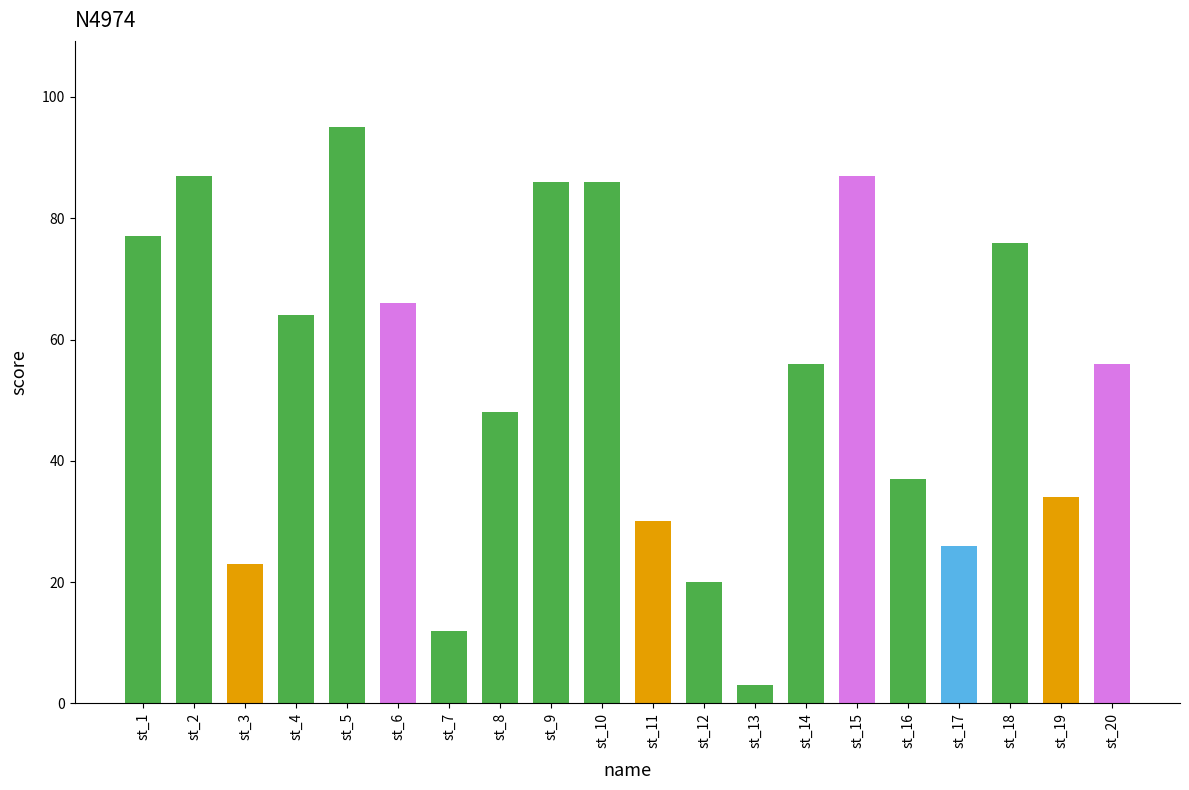

Reading left to right, what are all the values shown in this chart?

st_1=77	st_2=87	st_3=23	st_4=64	st_5=95	st_6=66	st_7=12	st_8=48	st_9=86	st_10=86	st_11=30	st_12=20	st_13=3	st_14=56	st_15=87	st_16=37	st_17=26	st_18=76	st_19=34	st_20=56